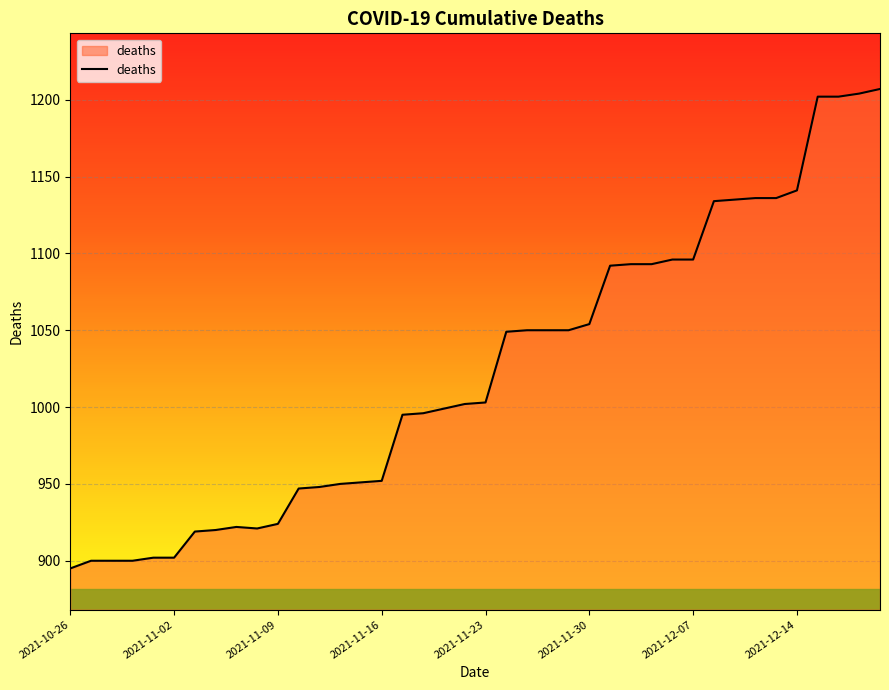

What is the greatest value displayed?

1207